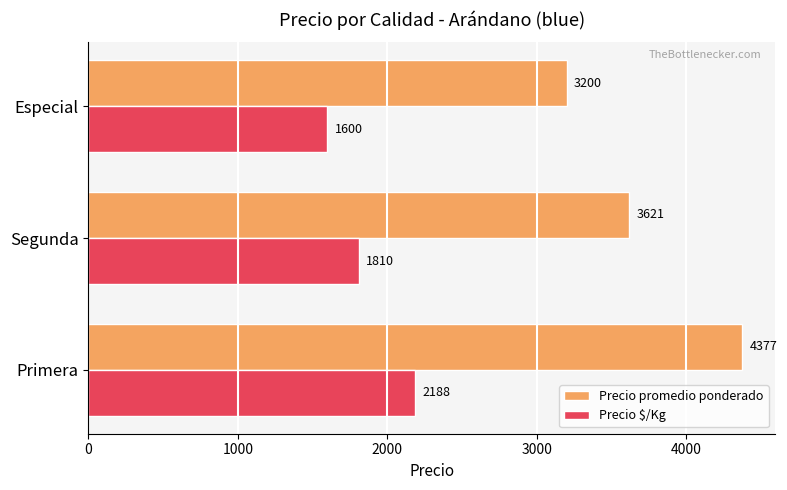

How many data points in Precio $/Kg are less than 1810?

1